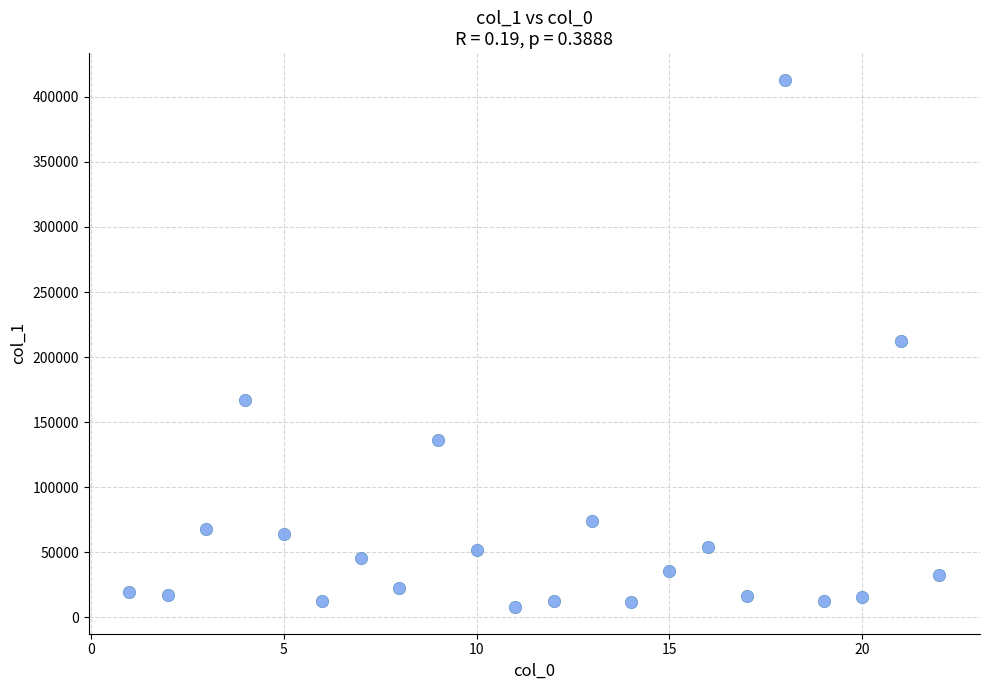

What is the range of Y values (max minus min)?

405552.6